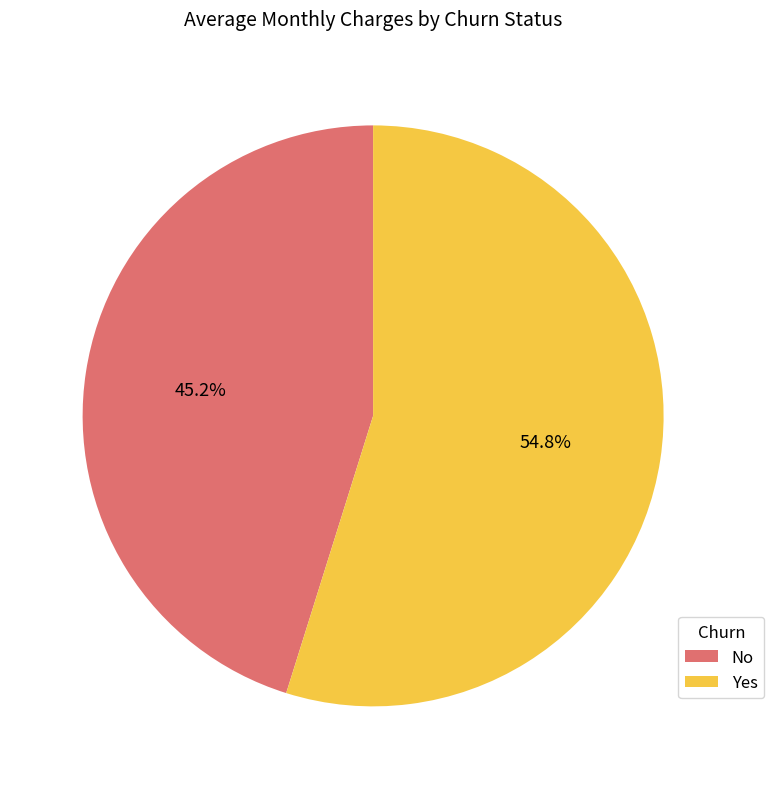

Is it true that No is 45% of the pie?

True